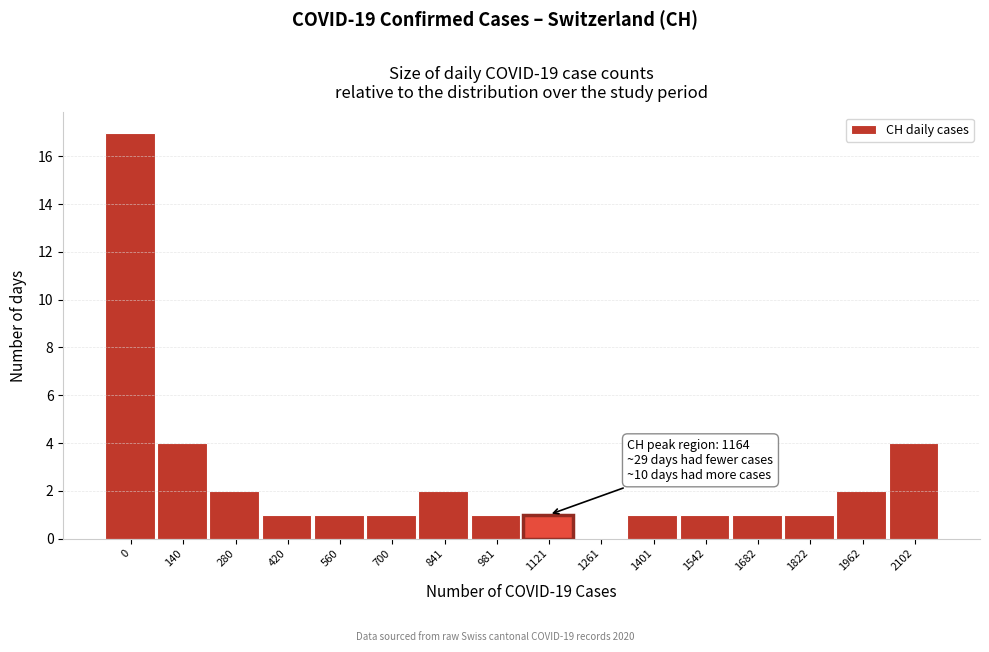

Reading left to right, transcribe all the data shown in this chart.

0=17	140=4	280=2	420=1	560=1	700=1	841=2	981=1	1121=1	1261=0	1401=1	1542=1	1682=1	1822=1	1962=2	2102=4